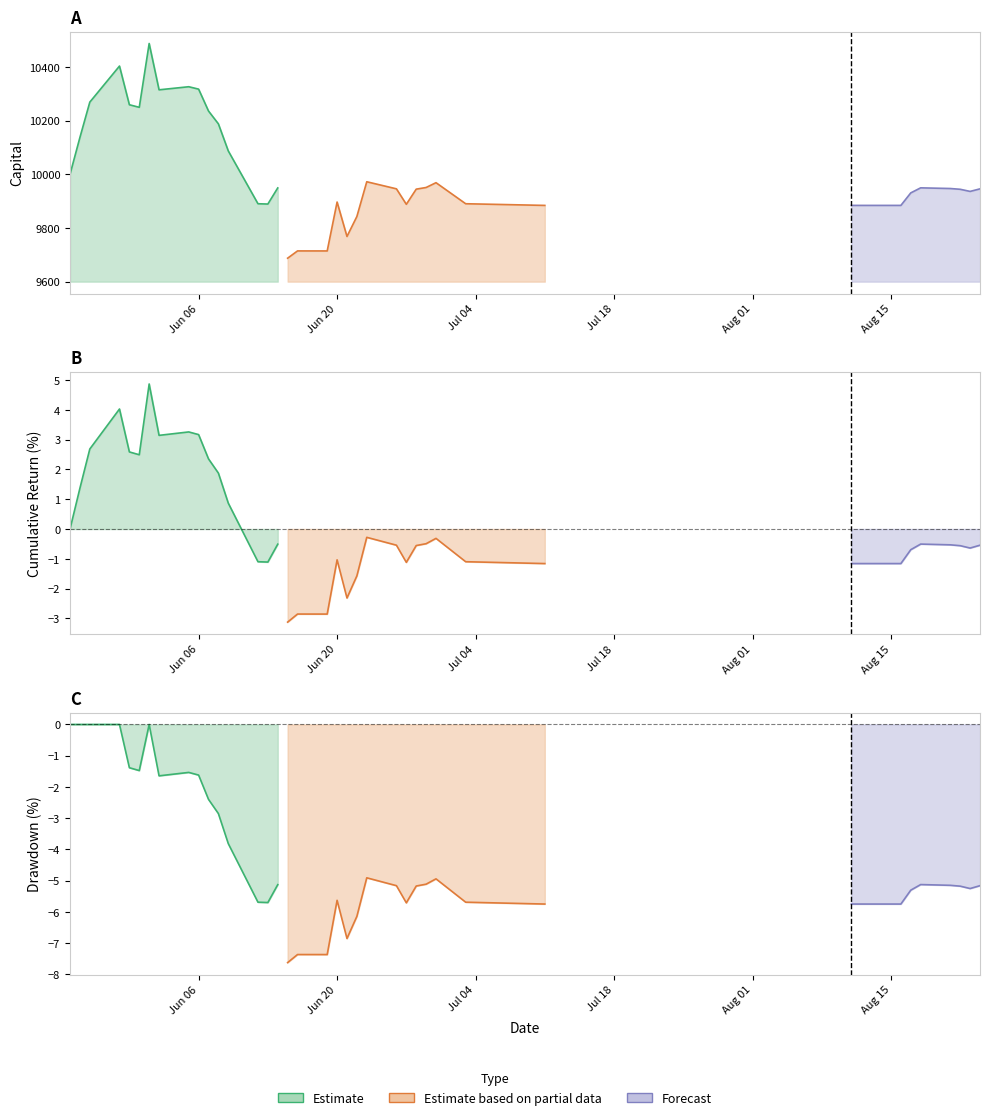

At how many categories does at least one series exceed 10015?

12